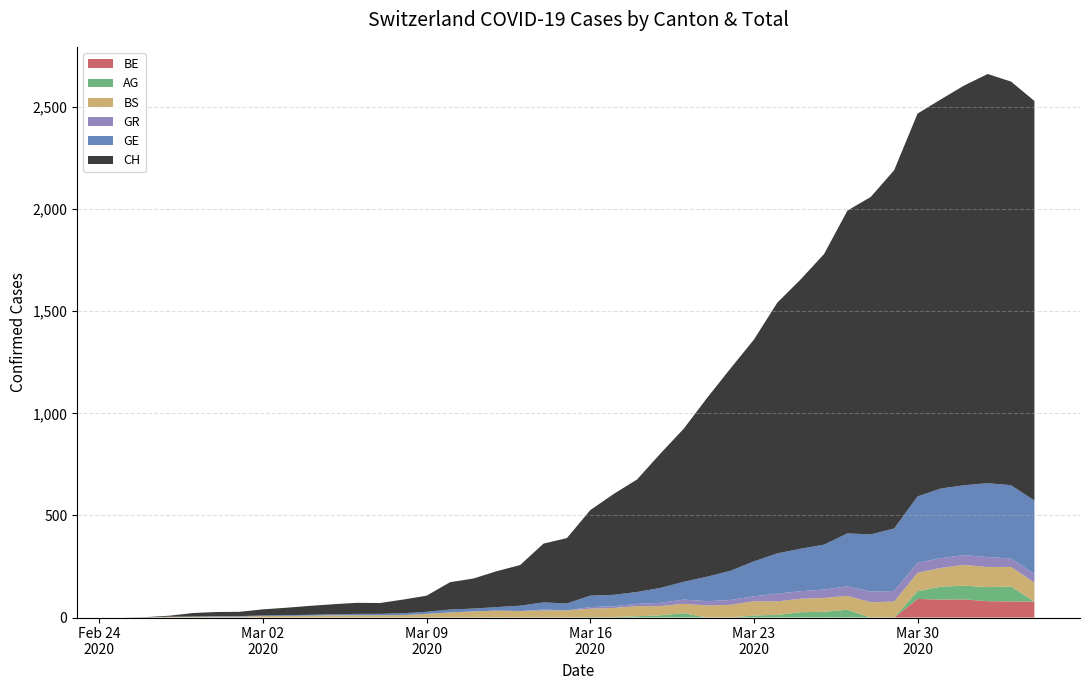

Reading left to right, extract all data points from this chart.

CH: 0	1	5	17	20	21	30	36	44	49	54	53	67	79	134	147	176	199	288	320	419	494	551	658	750	876	991	1086	1228	1319	1423	1581	1653	1755	1875	1906	1958	2004	1977	1957
GE: 0	1	1	2	3	3	3	4	4	5	7	7	9	10	14	14	17	26	35	34	56	56	58	73	87	120	143	171	197	208	220	259	280	306	325	341	342	362	359	360
GR: 0	0	0	0	0	0	0	0	0	0	0	0	0	0	0	0	0	0	5	0	8	8	11	16	21	21	24	24	38	37	41	47	52	52	49	48	48	49	41	42
BS: 0	0	3	3	4	4	7	8	9	11	11	11	12	18	25	30	33	32	34	35	41	45	50	45	46	59	62	70	66	66	68	68	75	78	90	92	102	98	96	93
AG: 0	0	0	0	0	0	0	0	0	0	0	0	0	0	0	0	1	0	0	0	2	2	6	11	21	0	0	10	13	26	28	38	0	0	38	63	67	69	73	0
BE: 0	0	0	0	0	0	0	0	0	0	0	0	0	0	0	0	0	0	0	0	0	0	0	0	0	0	0	0	0	0	0	0	0	0	91	88	89	80	79	78